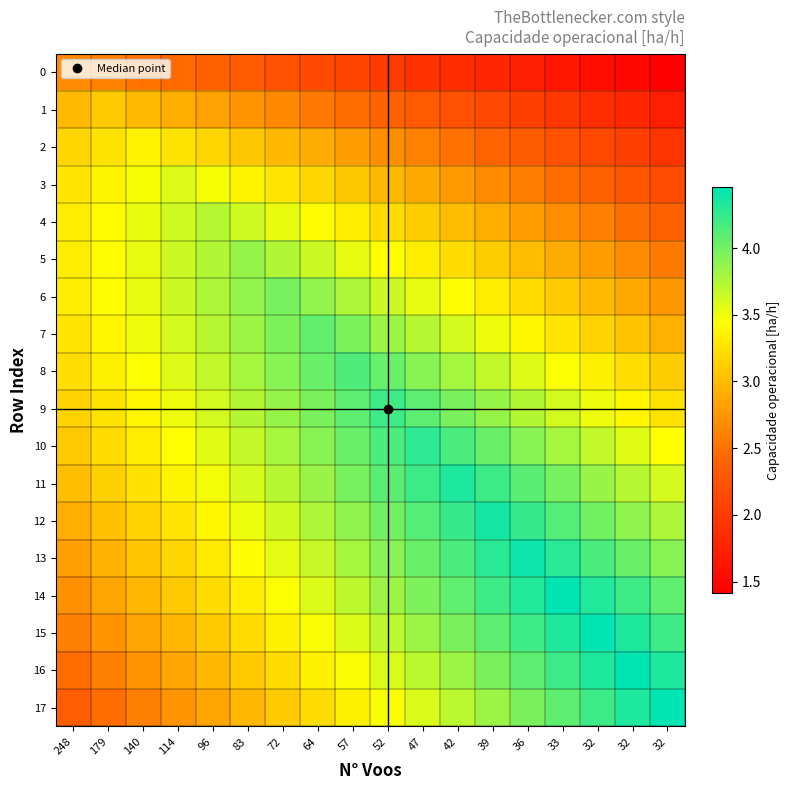

Which series changed the most between 47 and 32?

16